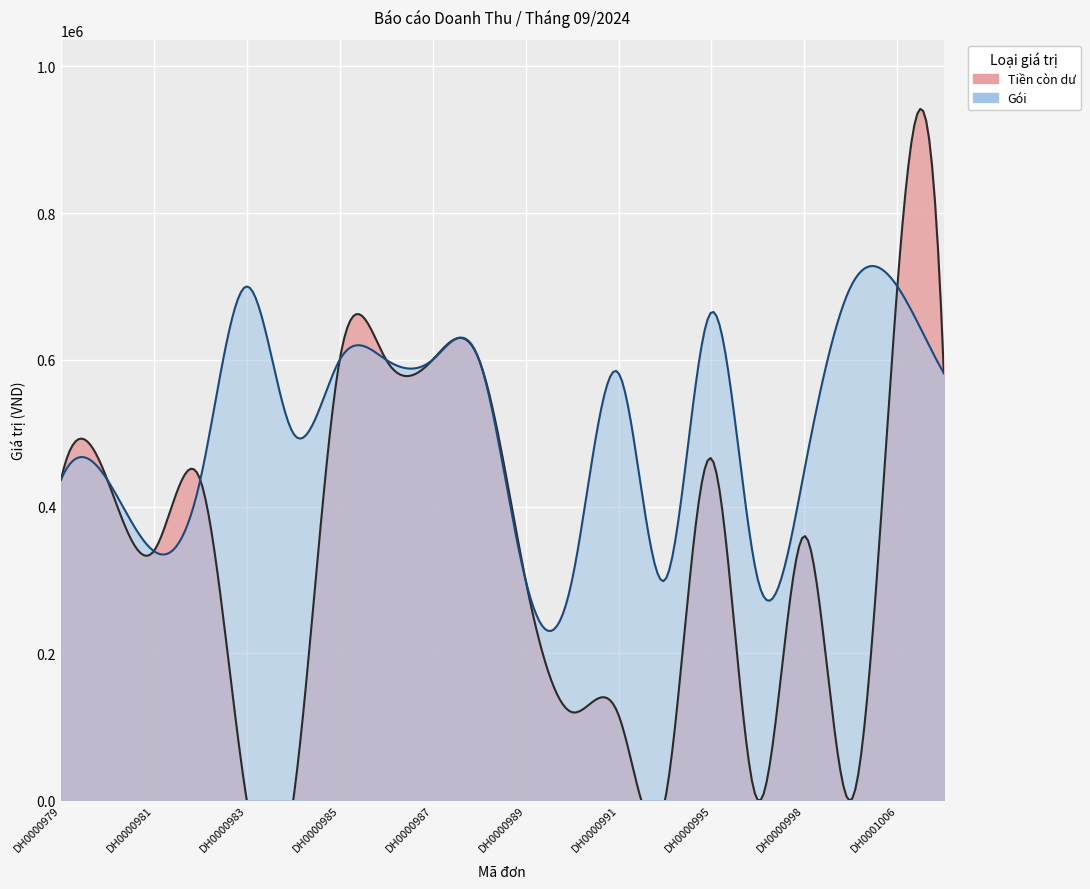

What is the total value across all series at DH0000979?

873000